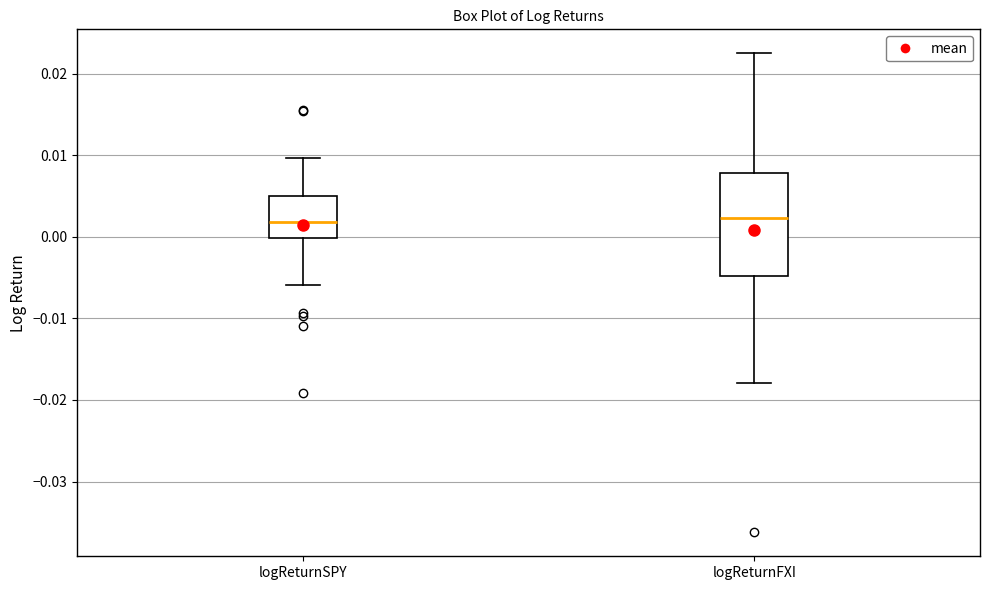

Reading left to right, read every box against the y-axis: the position of its median line, the range the box covers, and the ends of its whiskers. The values are not printed on the chart, so give them approximately, as read against the axis.

logReturnSPY: median 0.002, box 0.000 to 0.005, whiskers -0.006 to 0.010
logReturnFXI: median 0.002, box -0.005 to 0.008, whiskers -0.018 to 0.022